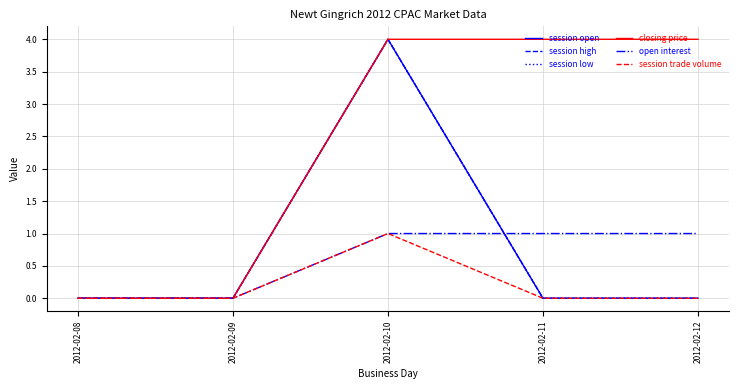

Does the chart have visible grid lines?

Yes